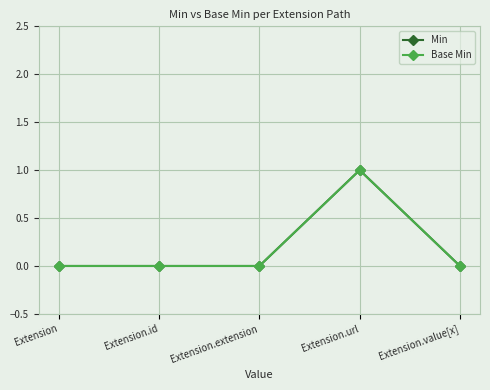

Is this an area chart (filled region under the line)?

No